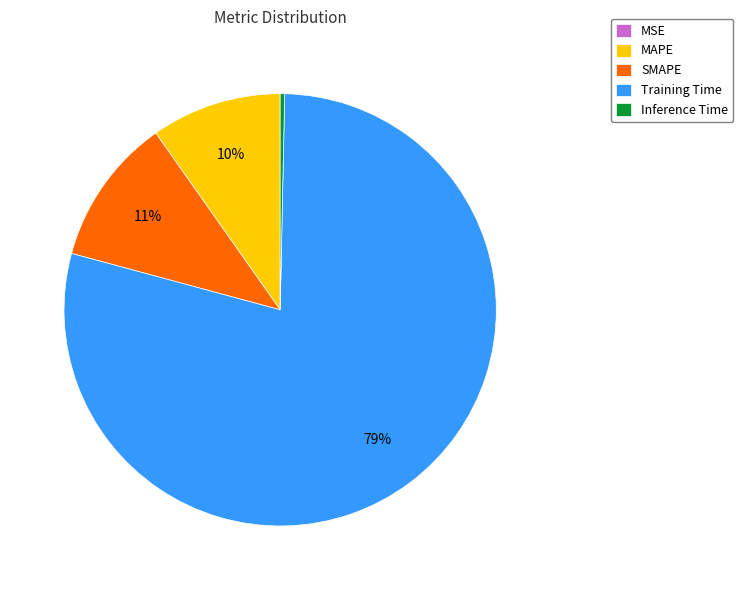

To the nearest percent, what percentage of the pie is SMAPE?

11%